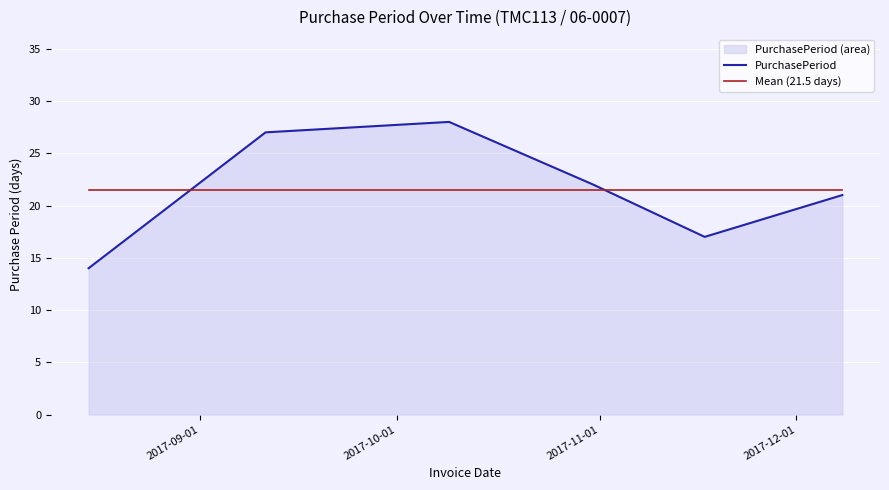

Which series ends up on top after the final intersection of Mean (21.5 days) and PurchasePeriod?

Mean (21.5 days)